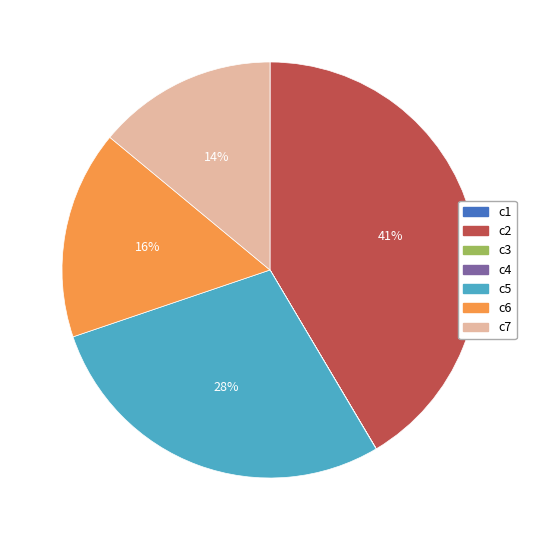

To the nearest percent, what portion does c6 represent?

16%